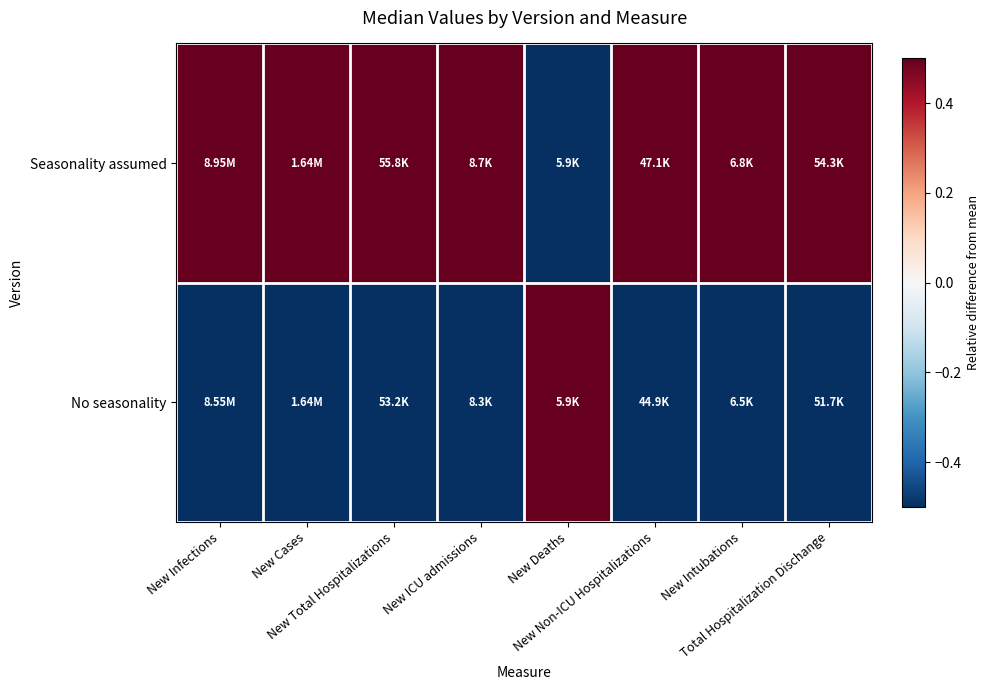

Reading left to right, what are all the values shown in this chart?

Seasonality assumed: New Infections=0.5	New Cases=0.5	New Total Hospitalizations=0.5	New ICU admissions=0.5	New Deaths=-0.5	New Non-ICU Hospitalizations=0.5	New Intubations=0.5	Total Hospitalization Dischange=0.5
No seasonality: New Infections=-0.5	New Cases=-0.5	New Total Hospitalizations=-0.5	New ICU admissions=-0.5	New Deaths=0.5	New Non-ICU Hospitalizations=-0.5	New Intubations=-0.5	Total Hospitalization Dischange=-0.5